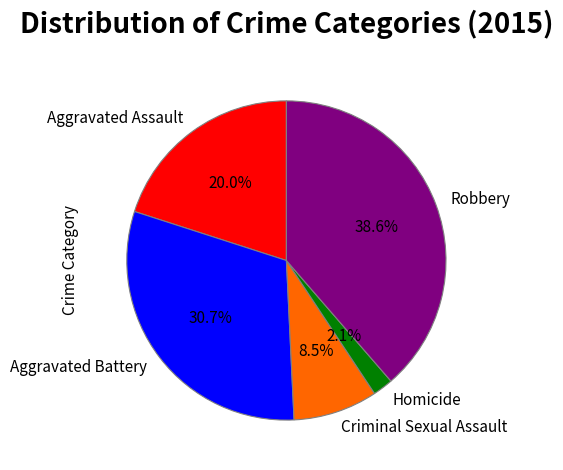

Approximately how many times larger is the value at Robbery compared to Aggravated Battery?

1.3